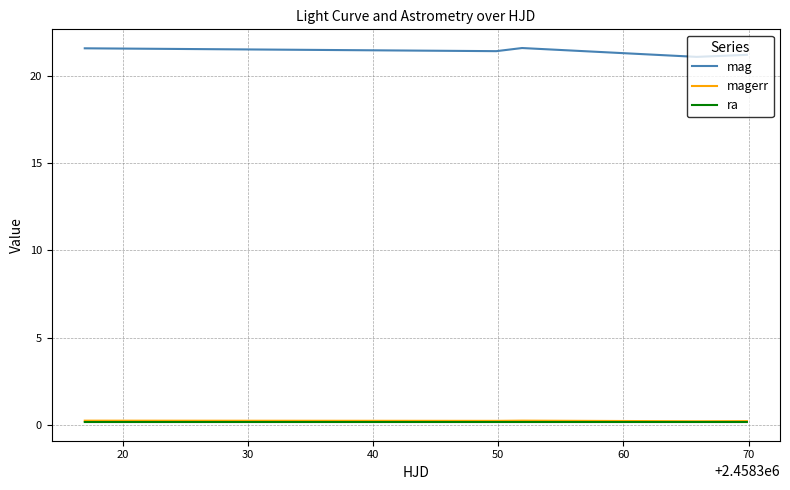

Which series has the largest total across all categories?

mag